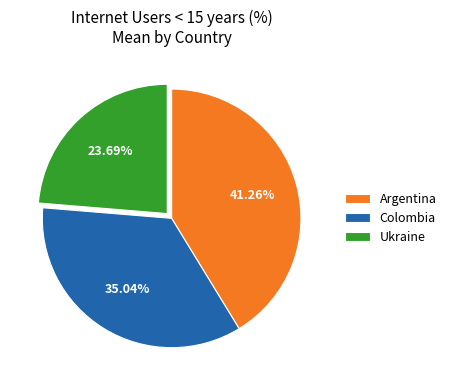

Do Ukraine and Colombia together represent more than half of the pie?

Yes